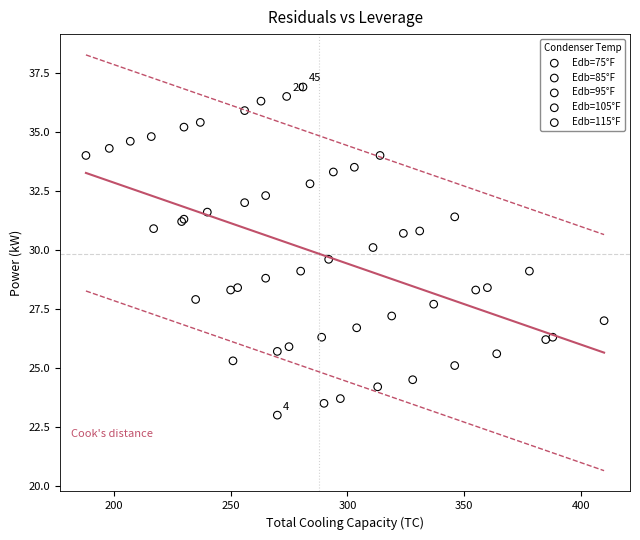

Which series reaches the maximum Y coordinate?

Edb=115°F